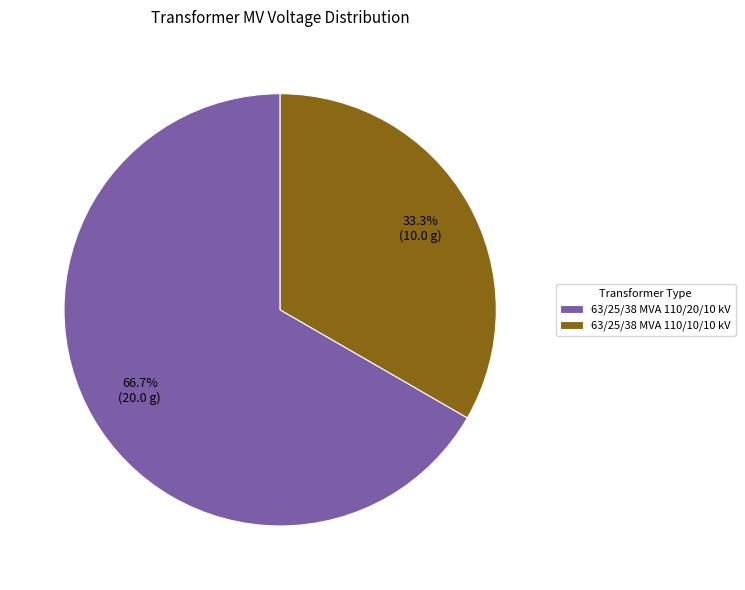

Does 63/25/38 MVA 110/10/10 kV account for over 50% of the chart?

No